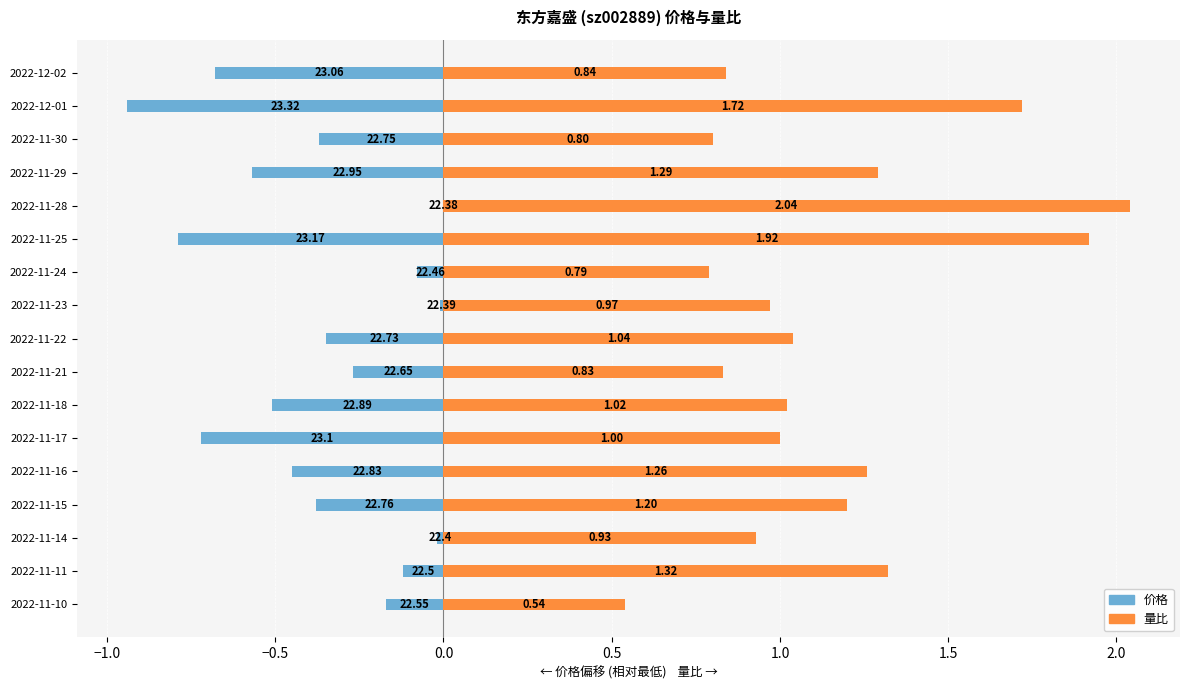

What is the sum of all 价格 (左, 相对最低) values?

-6.4